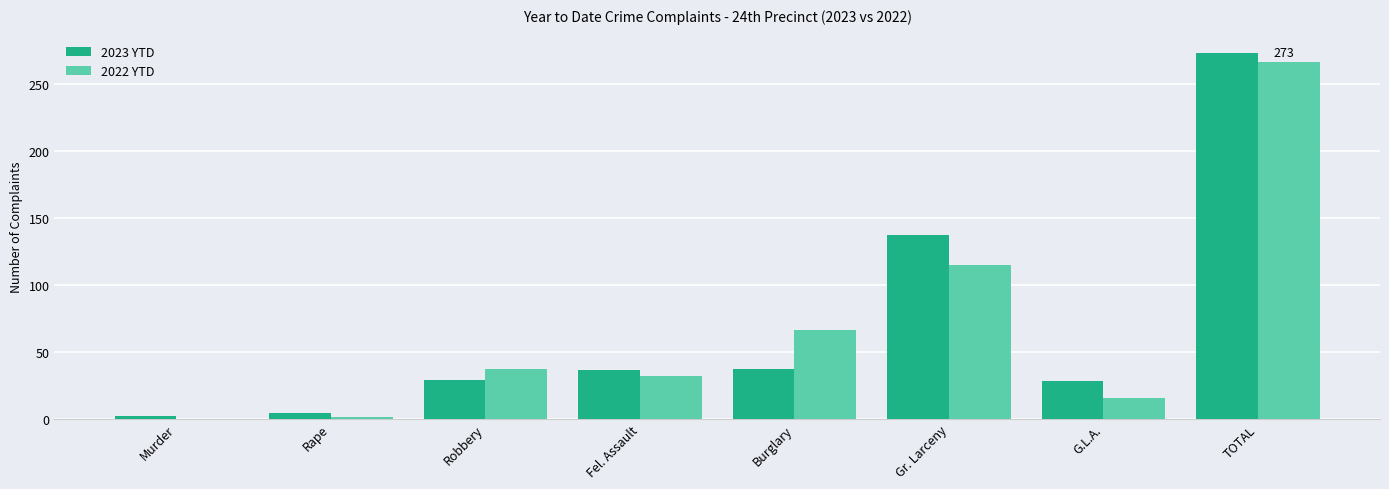

At which label is 2022 YTD closest to 133?

Gr. Larceny